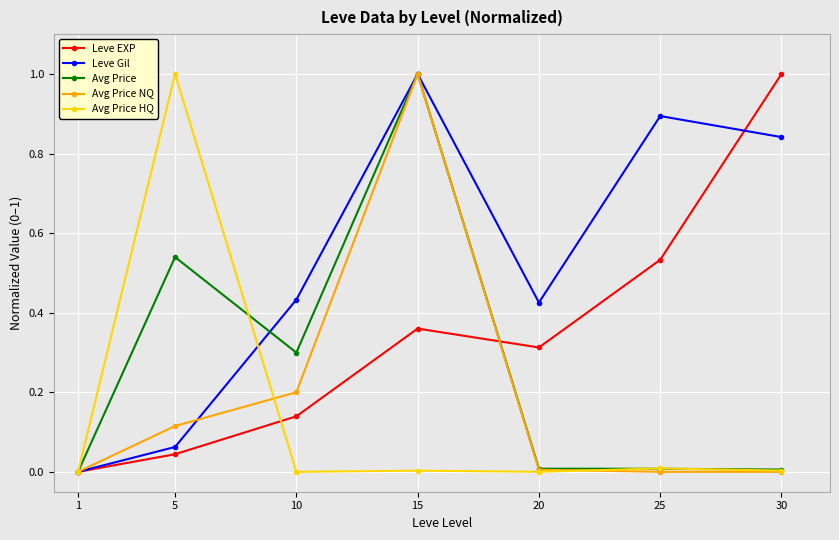

What is the maximum value shown in the chart?

1.0